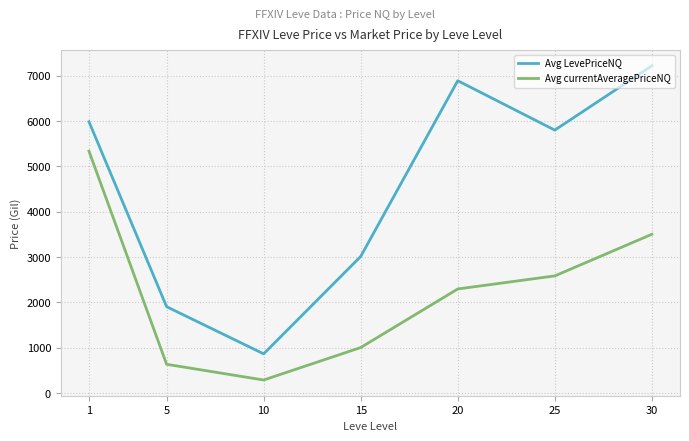

Where is the first local minimum for Avg LevePriceNQ?

10